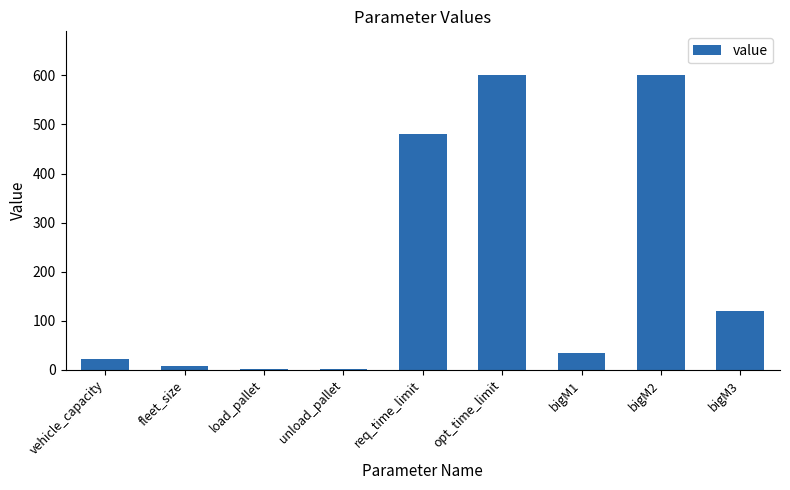

Where does the data first go above 35?

req_time_limit